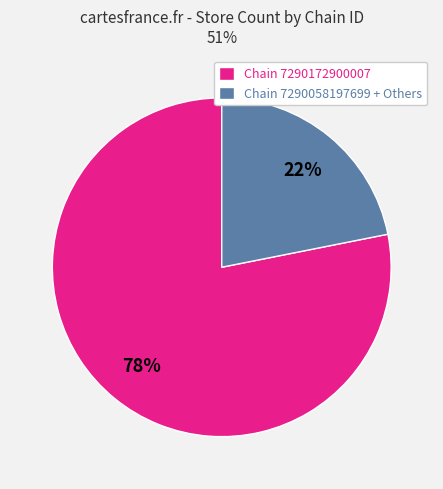

Which category has the biggest portion of the pie?

Chain 7290172900007